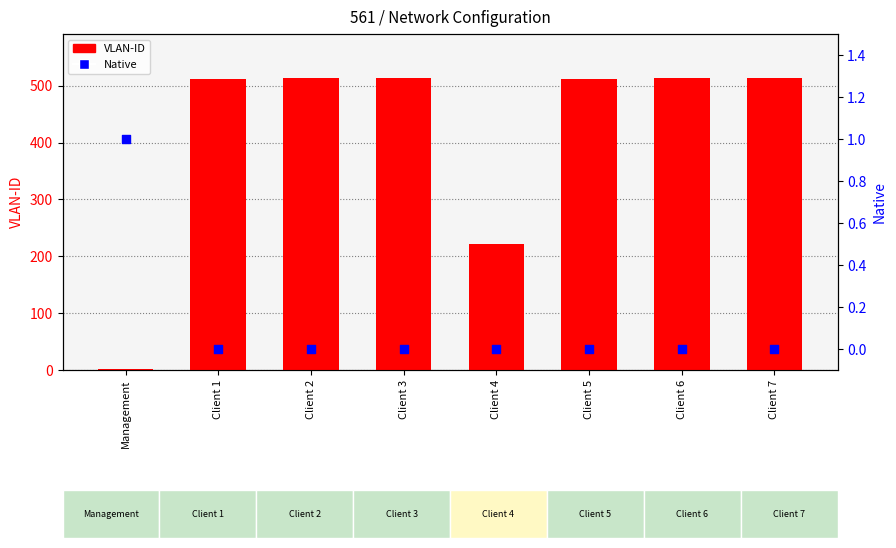

What are all the series names shown in the legend?

VLAN-ID, Native